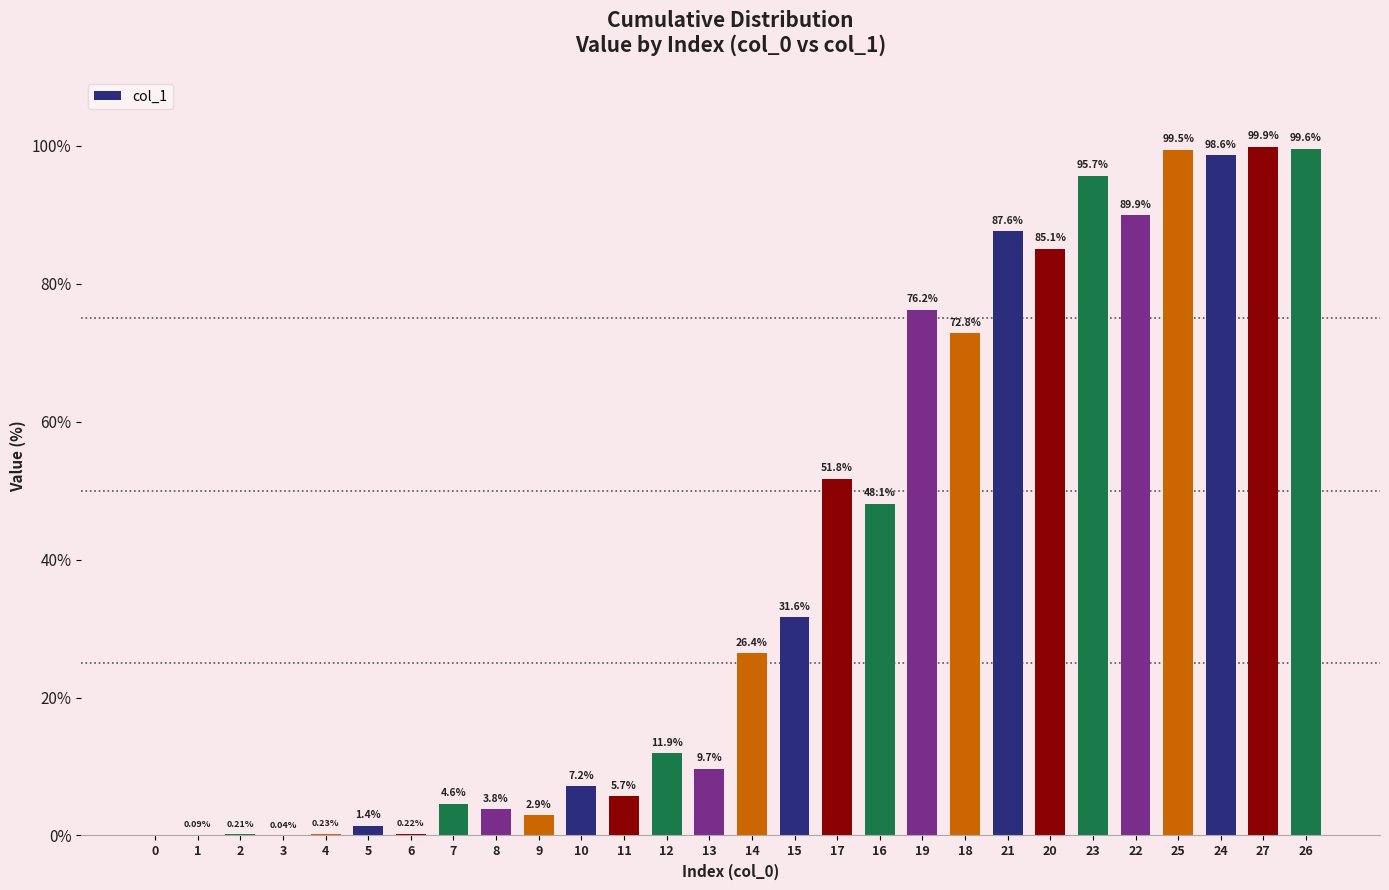

Approximately how many times larger is the value at 7 compared to 10?

0.6